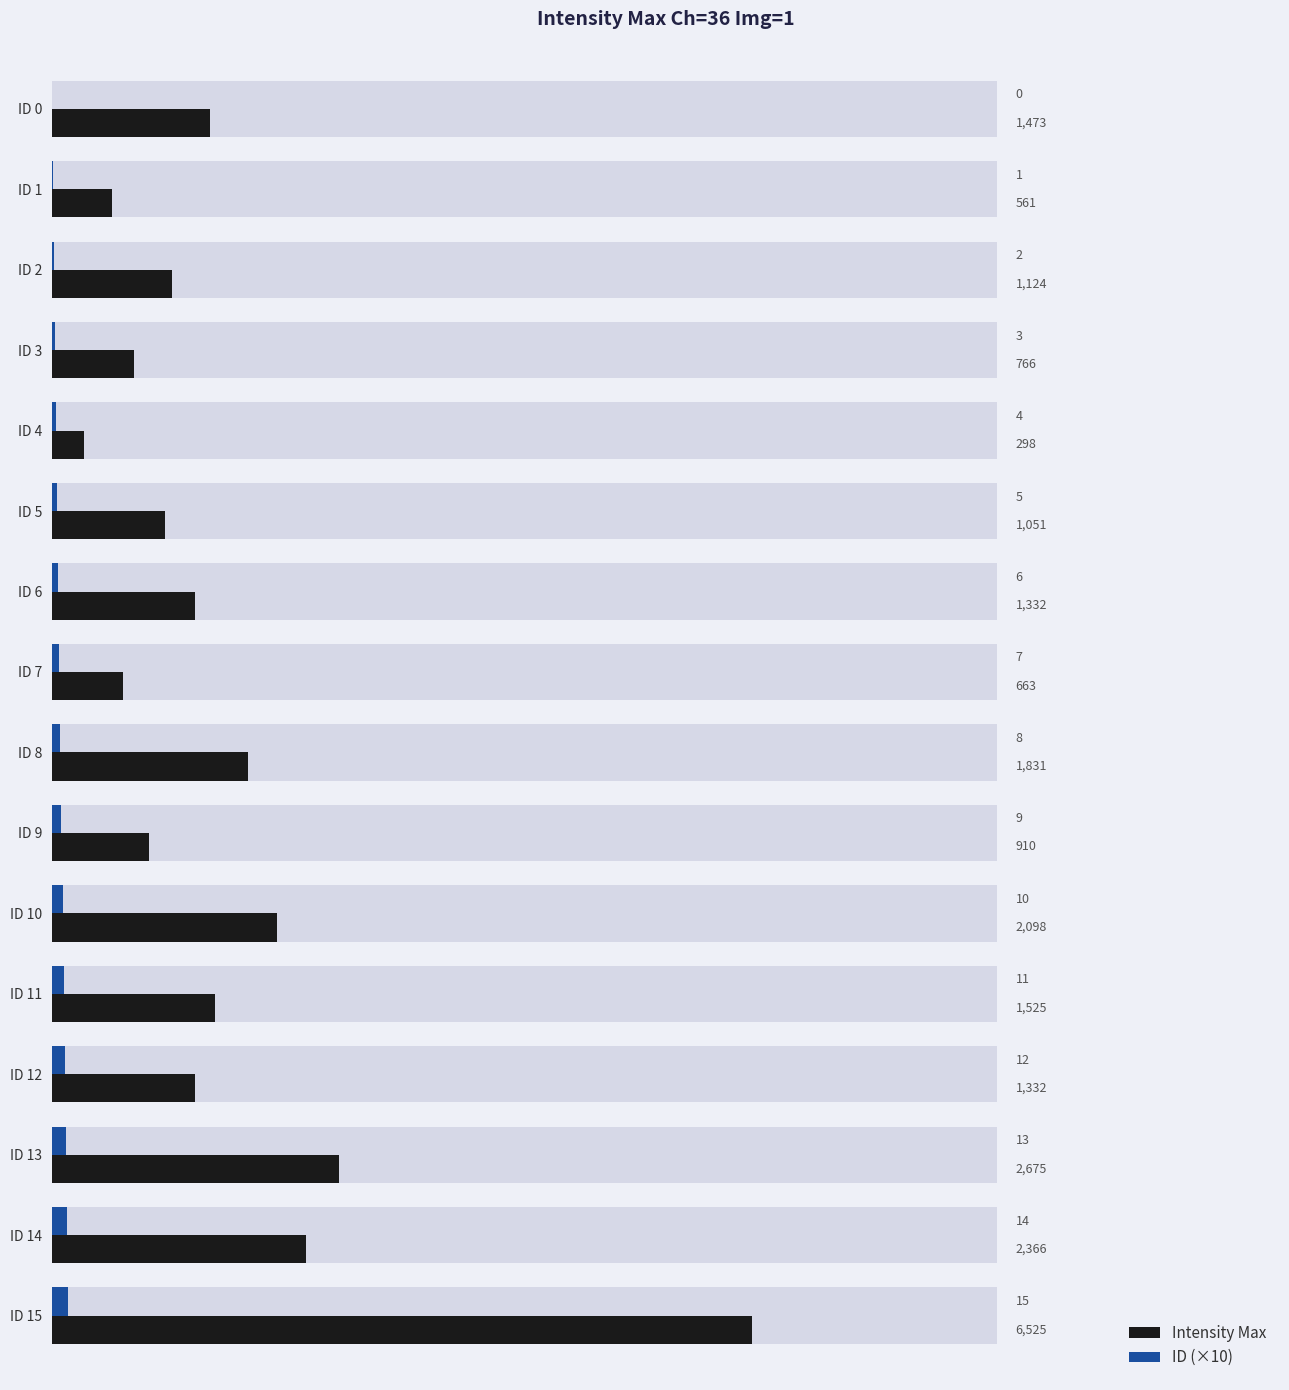

What position from the right is 13?

3